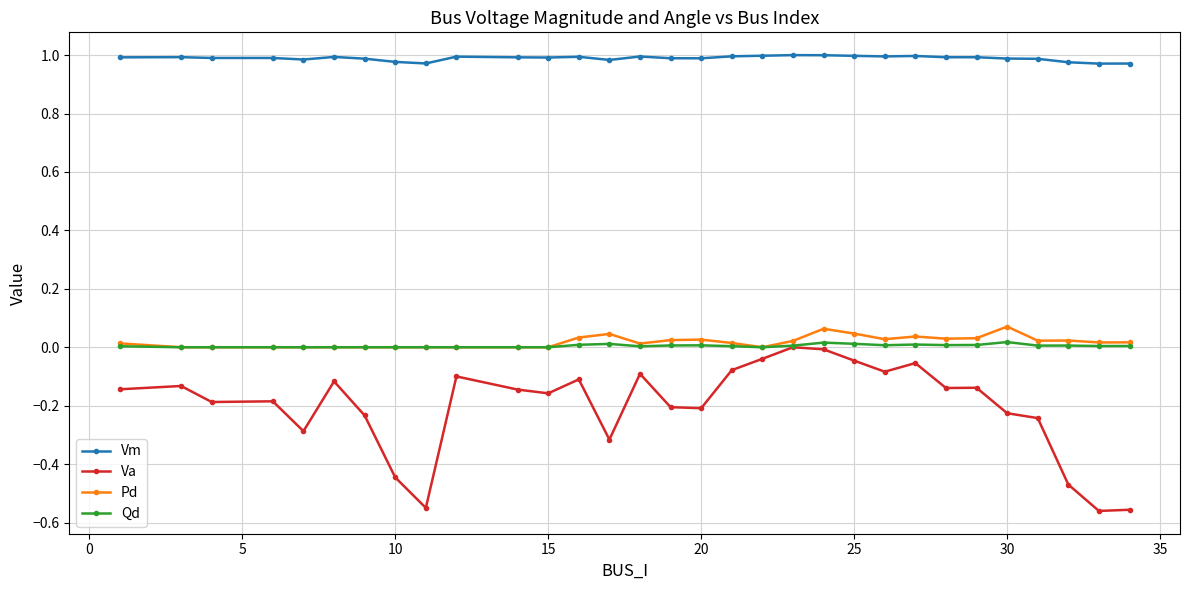

Which series has the widest spread of values?

Va